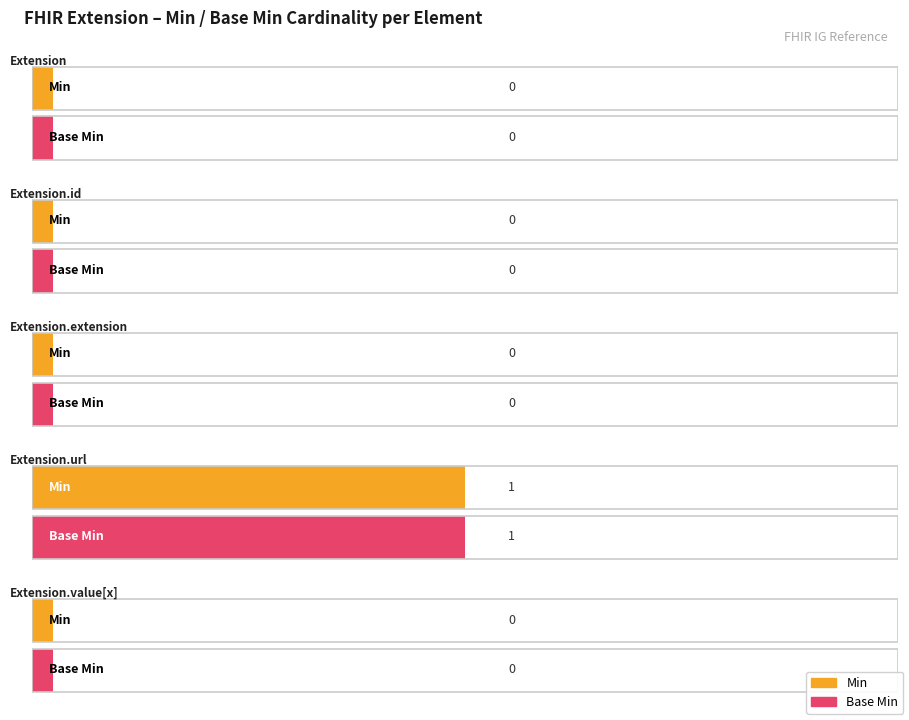

Rank the categories by Base Min value from highest to lowest.

Extension.url, Extension, Extension.id, Extension.extension, Extension.value[x]